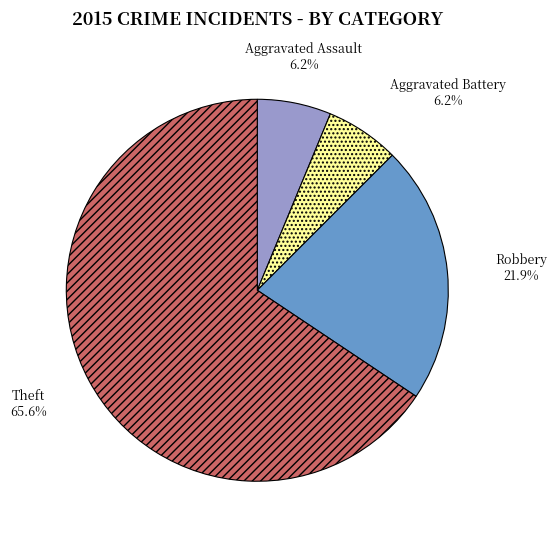

To the nearest percent, what percentage of the pie is Theft?

66%